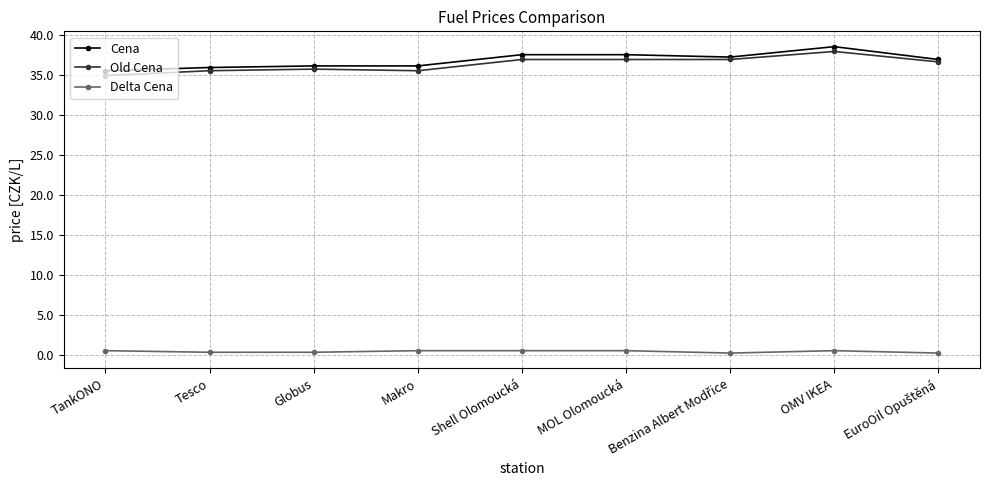

What is the difference between the highest and lowest values at MOL Olomoucká?

36.9